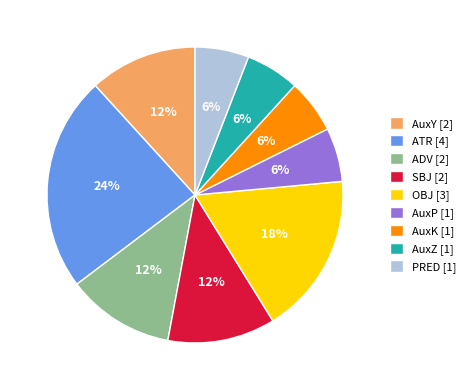

Is it true that ADV is 12% of the pie?

True